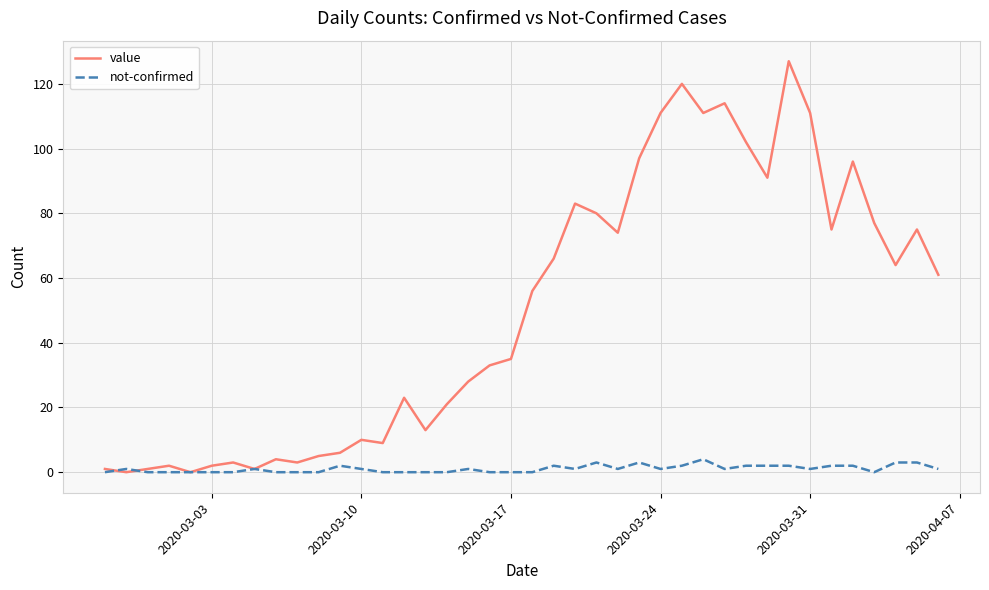

Which series has the largest range (max minus min)?

value